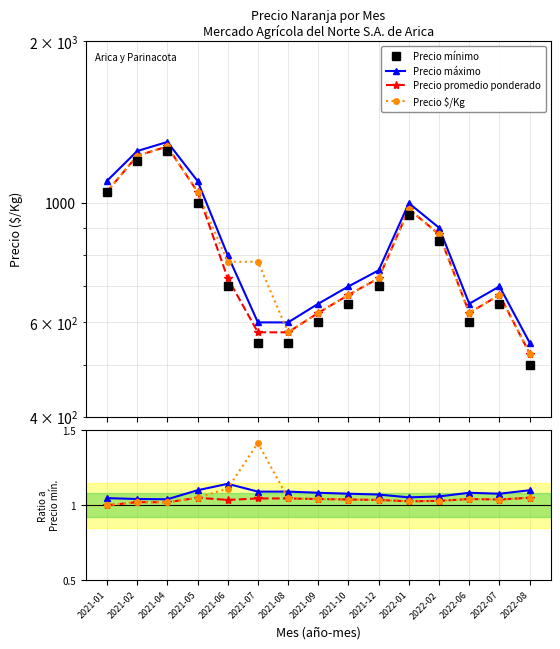

The value of Precio mínimo at 2021-01 is 1050.0. True or false?

True